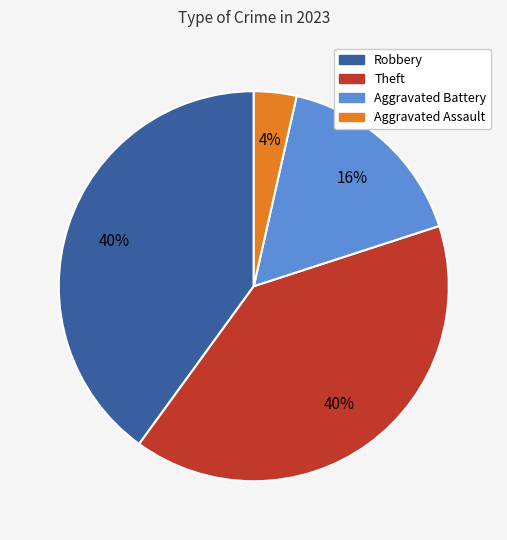

How many slices are in this pie chart?

4